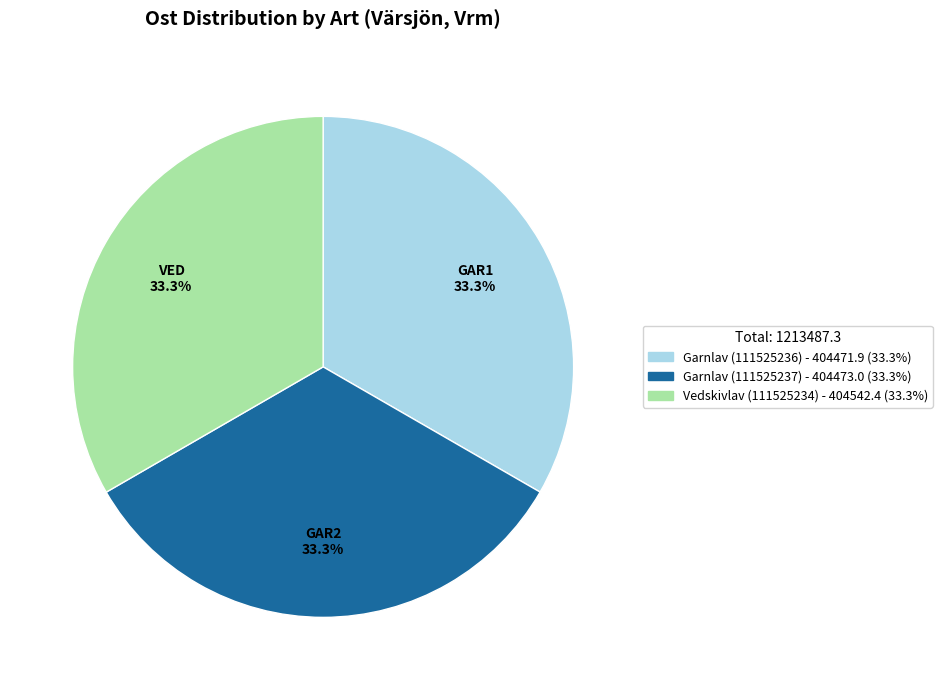

How many segments does this pie chart have?

3